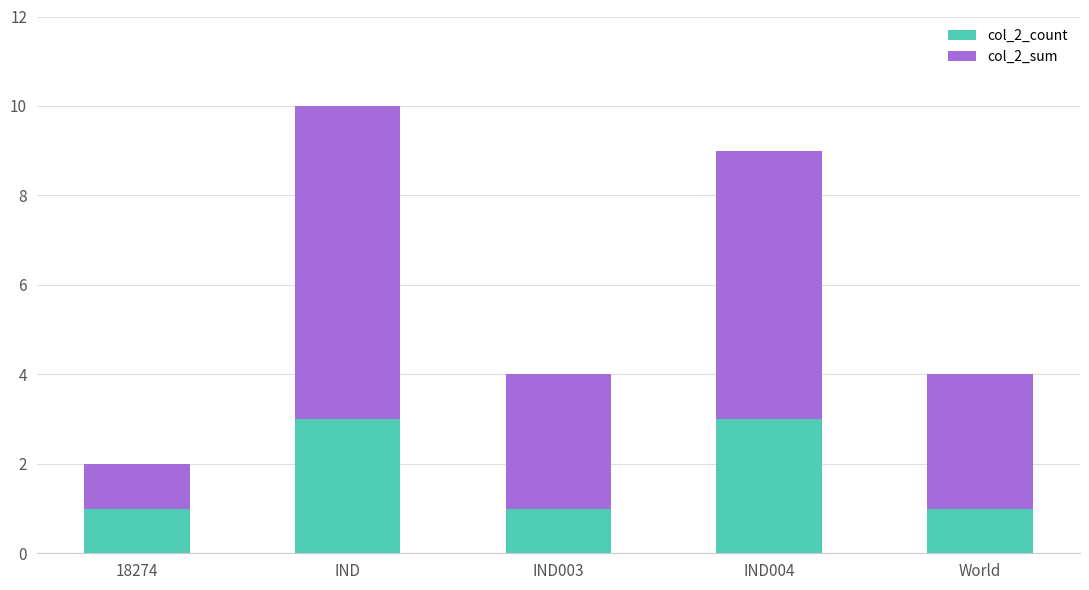

What is the total value across all series at World?

4